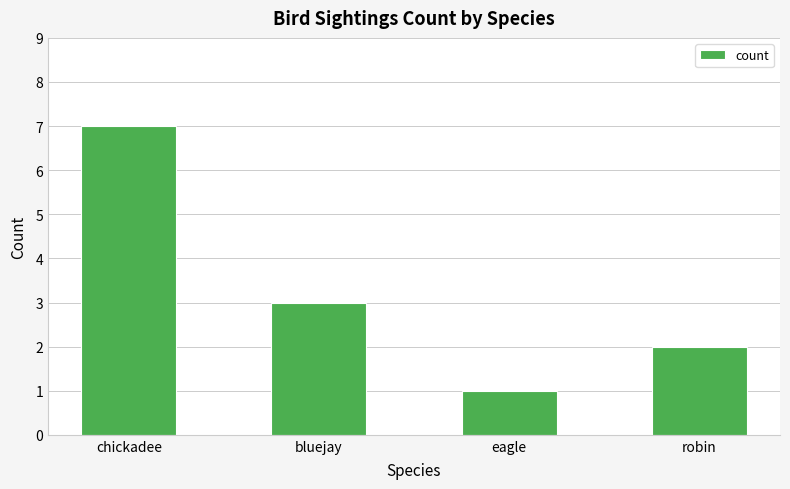

Count the number of categories in the chart.

4